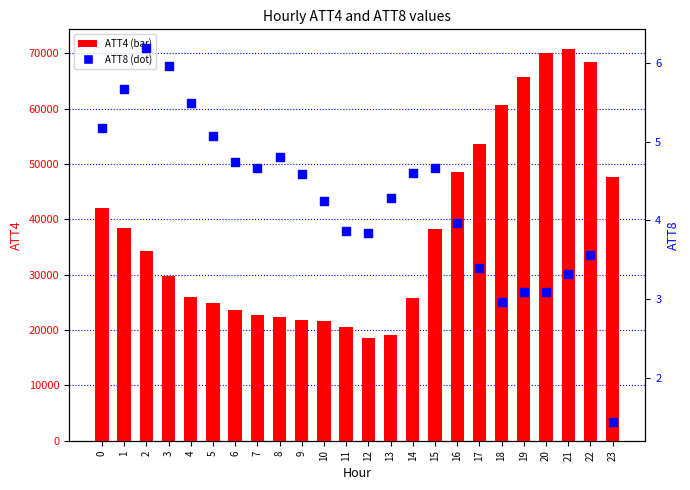

Which series has the widest spread of Y values?

ATT4